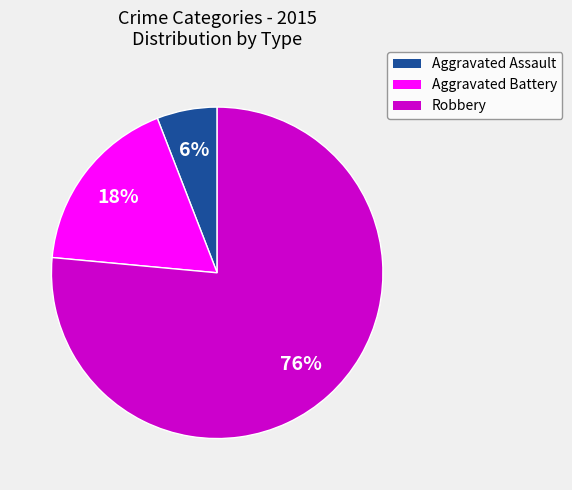

How many slices are in this pie chart?

3